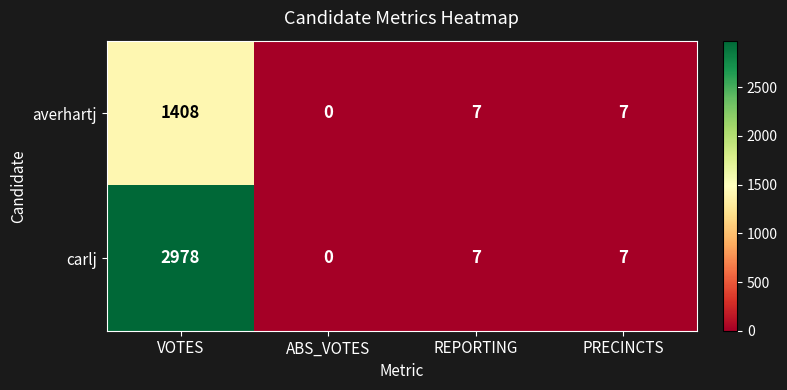

Rank the series by their maximum value, from lowest to highest.

averhartj, carlj